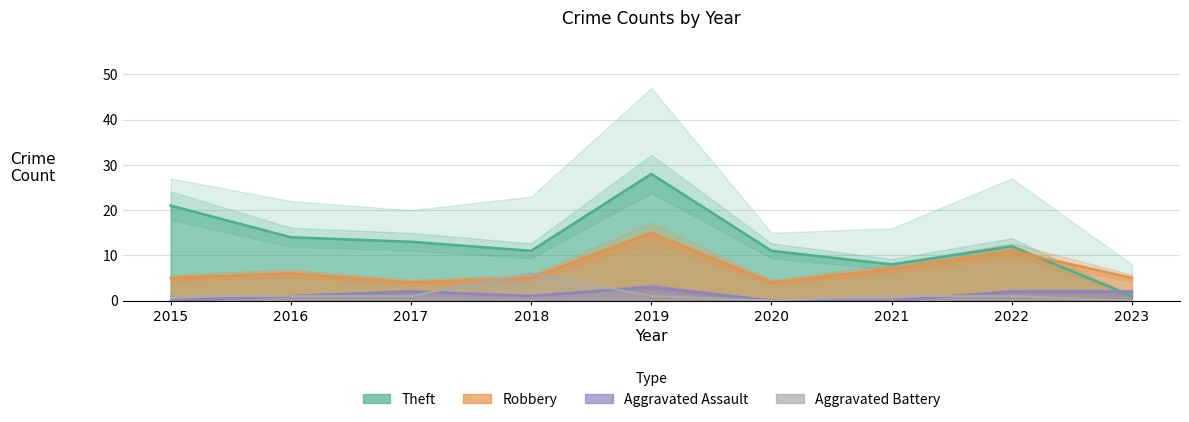

What is the value of the Aggravated Battery point at the 5th from the left?

1